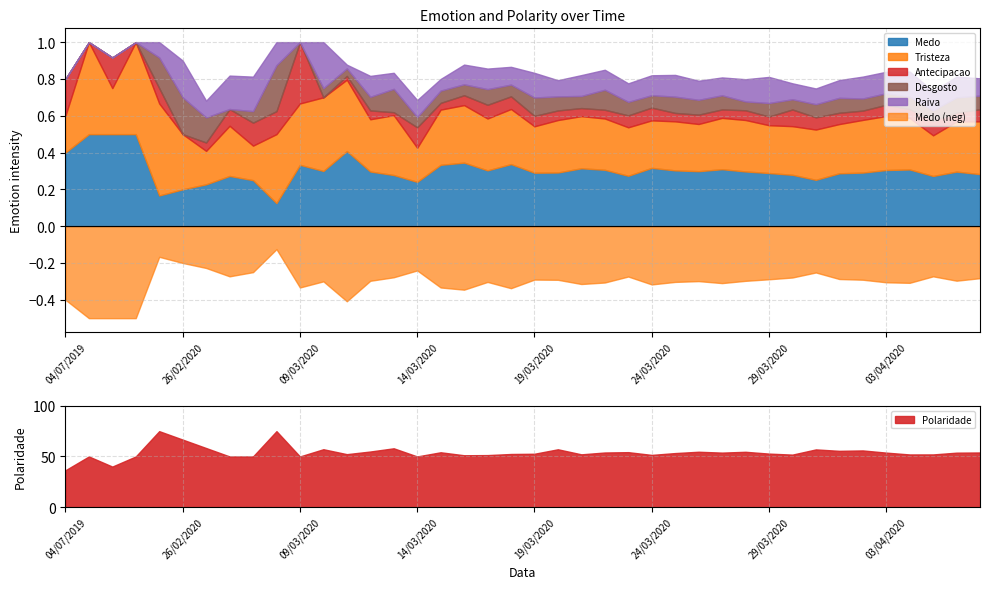

The Tristeza series shows 0.2 at 12/03/2020. True or false?

False